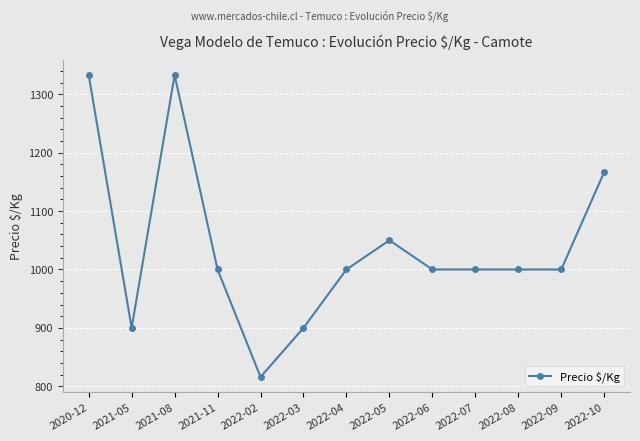

Reading right to left, list all the values displayed in this chart.

2022-10=1167	2022-09=1000	2022-08=1000	2022-07=1000	2022-06=1000	2022-05=1050	2022-04=1000	2022-03=900	2022-02=816	2021-11=1000	2021-08=1333	2021-05=900	2020-12=1333